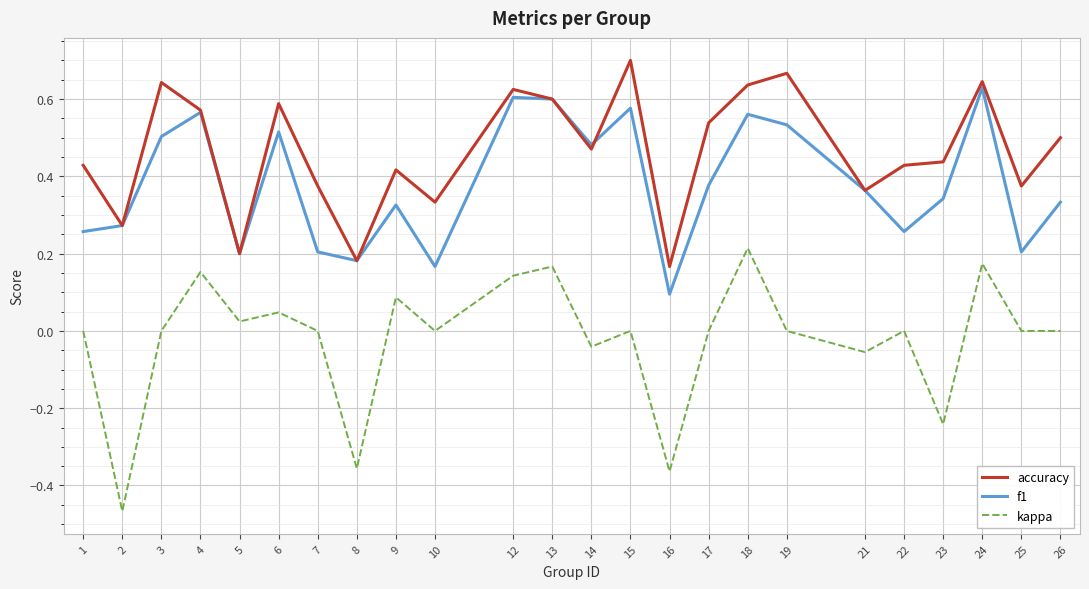

The kappa series shows 0.2 at 24. True or false?

True